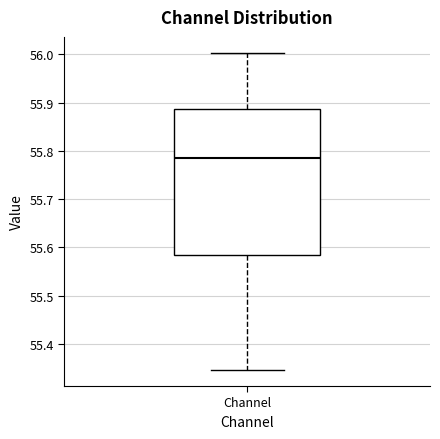

Transcribe this box plot: give where the median line is, the range the box spans, and where the two whiskers end, as read against the y-axis. The values are not printed on the chart, so give them approximately, as read against the axis.

median 55.79, box 55.58 to 55.89, whiskers 55.35 to 56.00